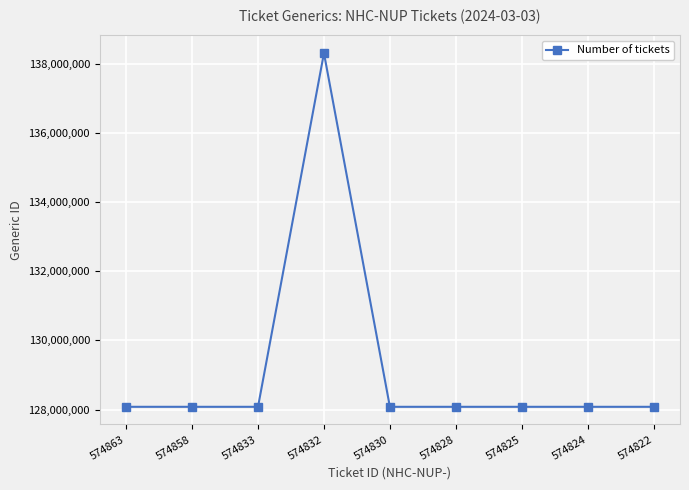

What is the sum of the values at 574825 and 574828?

256162609